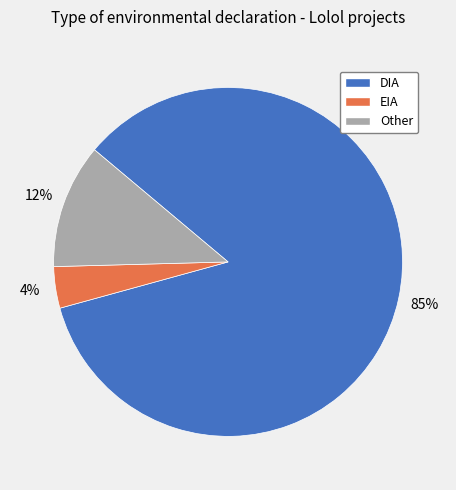

To the nearest percent, what is the average slice percentage?

33%